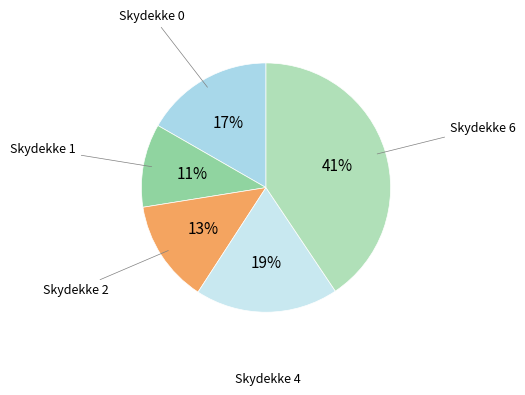

How many segments does this pie chart have?

5